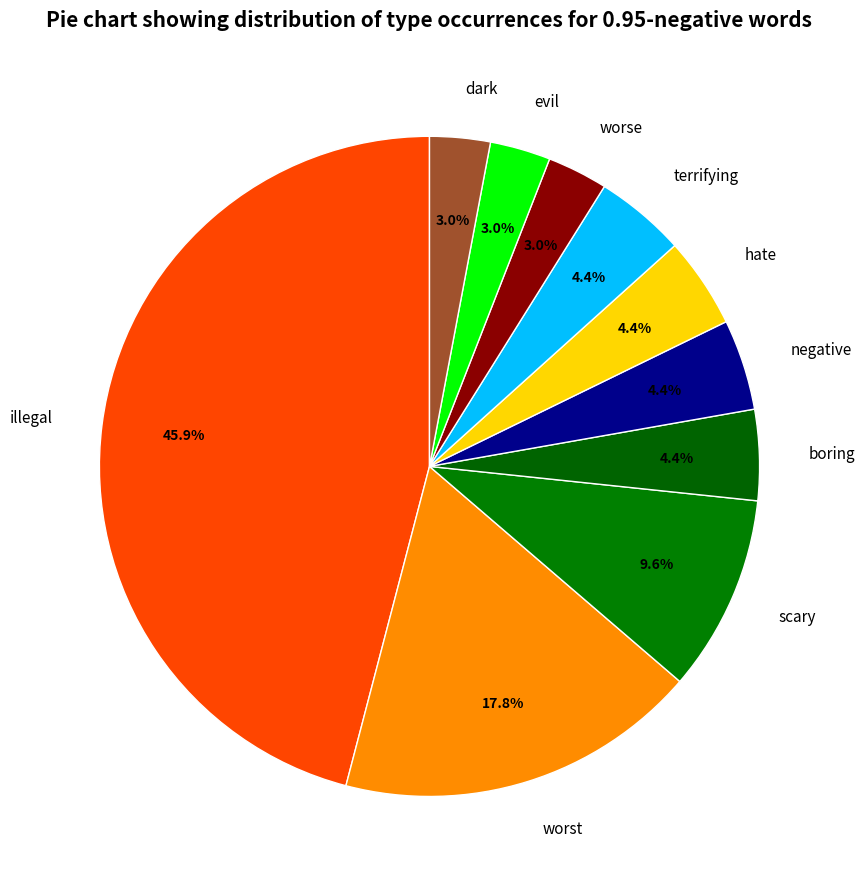

Does illegal account for over 50% of the chart?

No